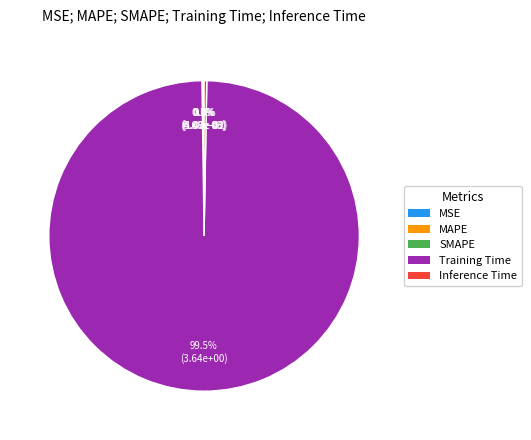

To the nearest percent, what is the average slice percentage?

20%